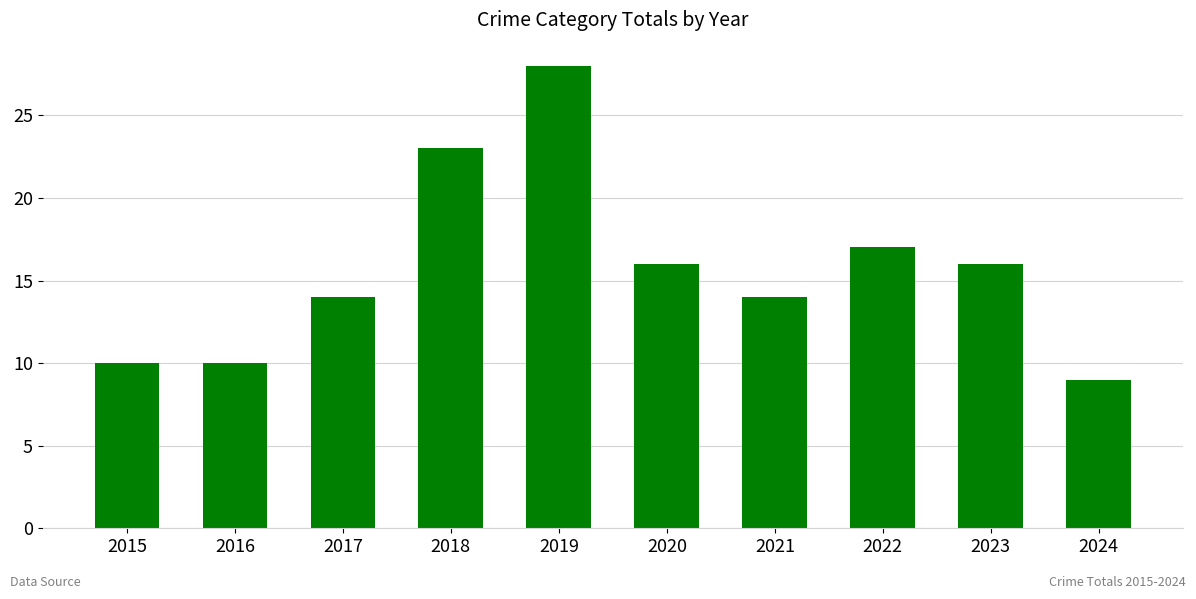

Reading left to right, transcribe all the data shown in this chart.

10	10	14	23	28	16	14	17	16	9